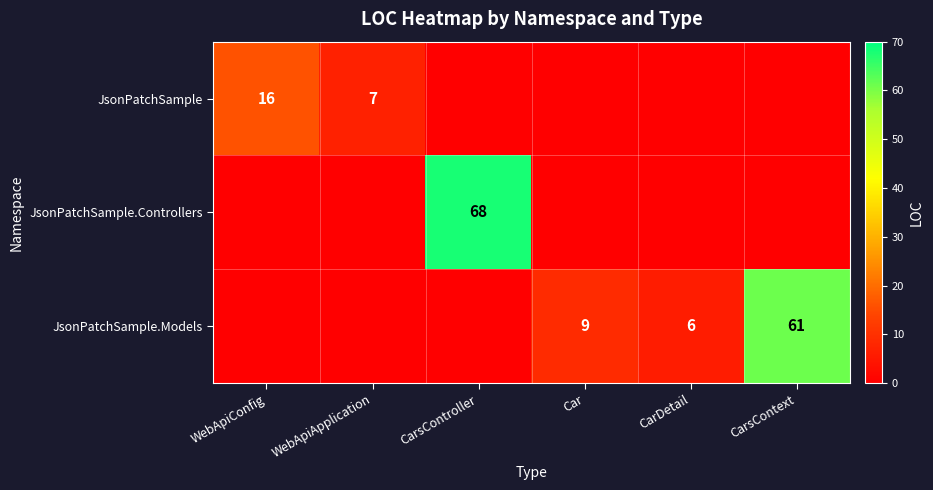

Is it true that JsonPatchSample.Models equals 9 at Car?

True